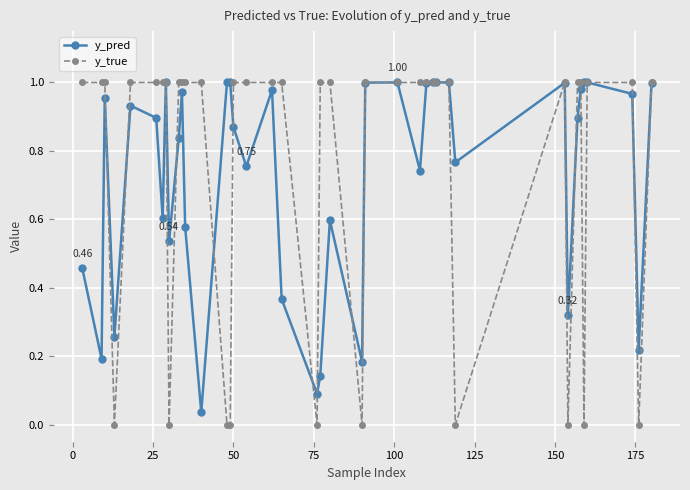

Which series has the widest spread of values?

y_true